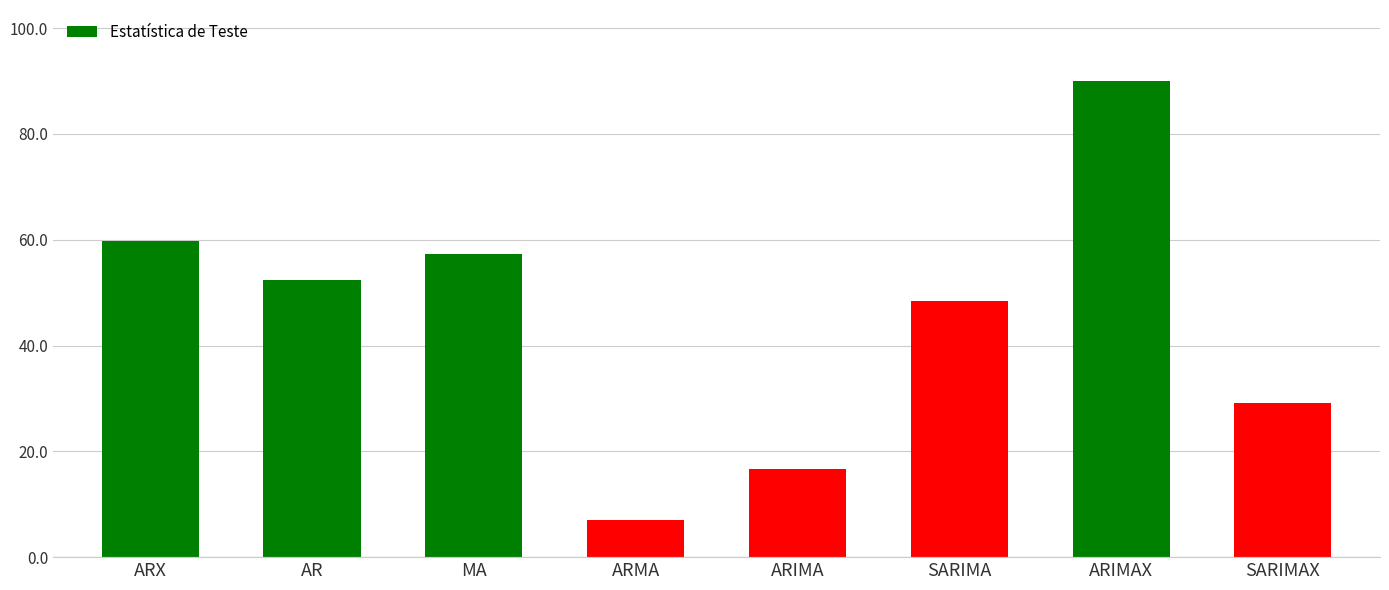

Reading left to right, what are all the values shown in this chart?

59.7	52.3	57.3	6.9	16.7	48.5	89.9	29.1